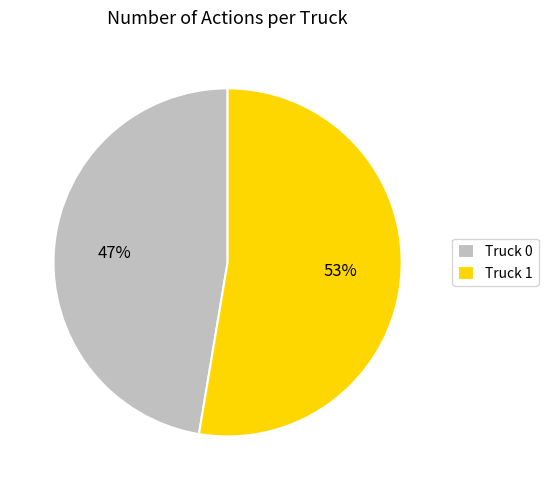

Which slice is the largest?

Truck 1